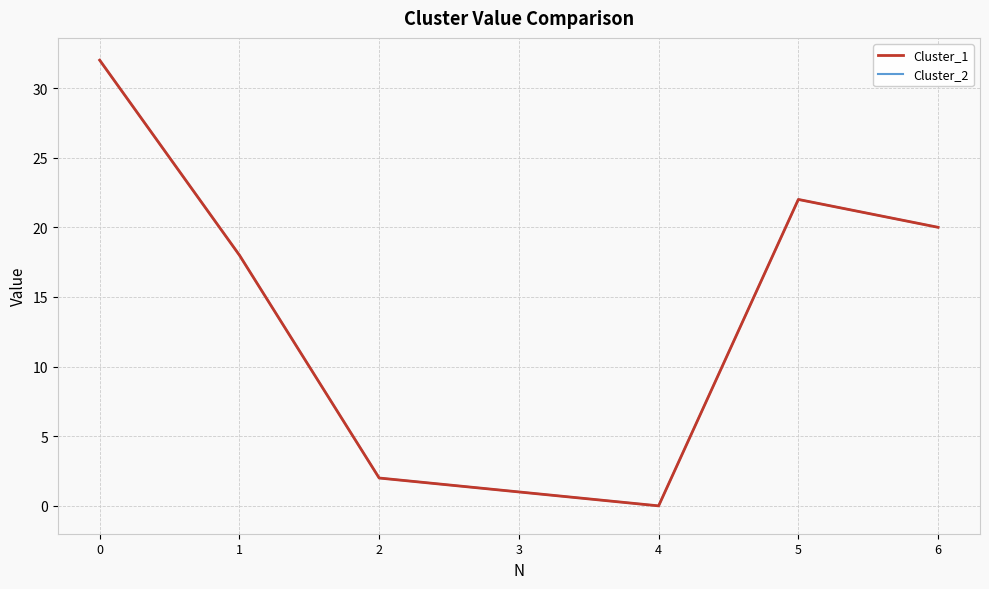

List the series in order of their peak value, lowest first.

Cluster_1, Cluster_2